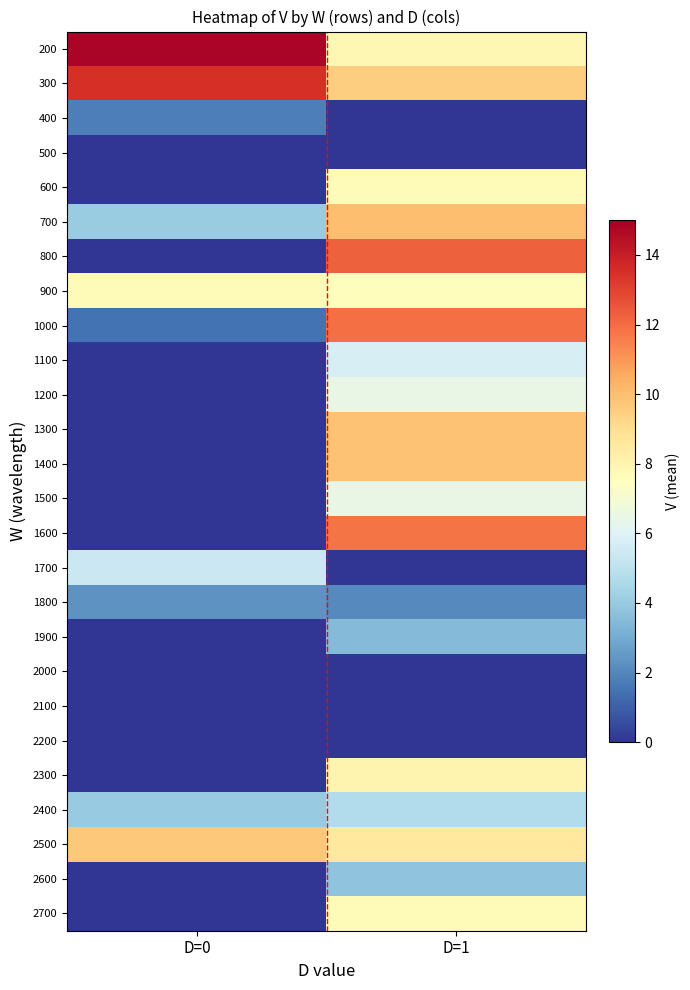

Reading right to left, extract all data points from this chart.

200: D=1=7.9	D=0=14.8
300: D=1=9.5	D=0=13.5
400: D=1=0.0	D=0=1.8
500: D=1=0.0	D=0=0.0
600: D=1=7.7	D=0=0.0
700: D=1=10.0	D=0=4.1
800: D=1=12.3	D=0=0.0
900: D=1=7.6	D=0=7.7
1000: D=1=11.9	D=0=1.5
1100: D=1=5.8	D=0=0.0
1200: D=1=6.5	D=0=0.0
1300: D=1=9.9	D=0=0.0
1400: D=1=9.9	D=0=0.0
1500: D=1=6.5	D=0=0.0
1600: D=1=11.8	D=0=0.0
1700: D=1=0.0	D=0=5.4
1800: D=1=2.1	D=0=2.3
1900: D=1=3.5	D=0=0.0
2000: D=1=0.0	D=0=0.0
2100: D=1=0.0	D=0=0.0
2200: D=1=0.0	D=0=0.0
2300: D=1=8.0	D=0=0.0
2400: D=1=4.7	D=0=4.0
2500: D=1=8.5	D=0=9.7
2600: D=1=3.8	D=0=0.0
2700: D=1=7.7	D=0=0.0